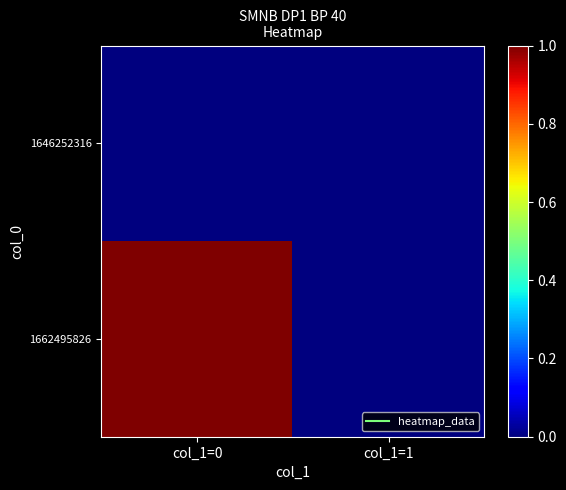

Between col_1=0 and col_1=1, which series saw the biggest shift?

1662495826